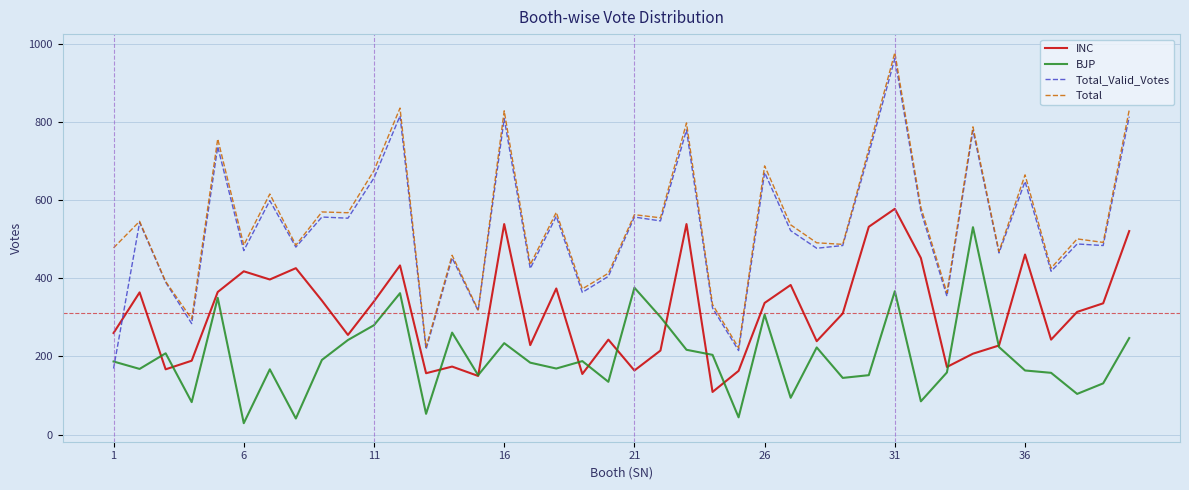

What is the minimum value shown in the chart?

29